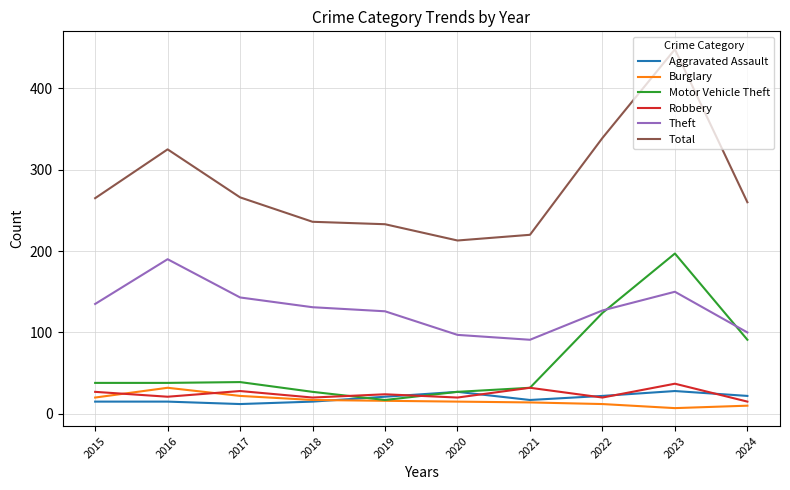

True or false: Aggravated Assault and Theft intersect in this chart.

False